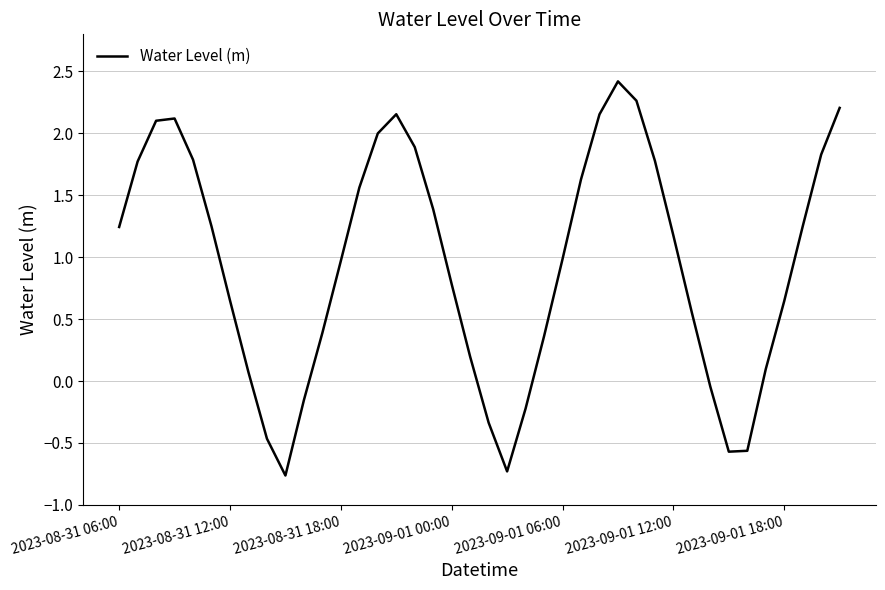

What is the difference between the maximum and minimum values?

3.2